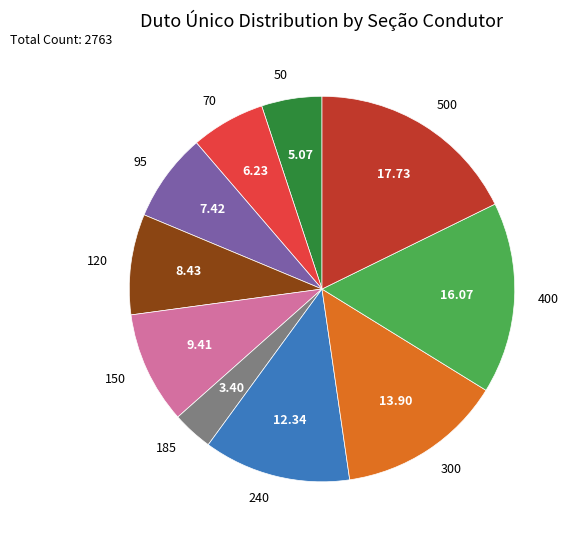

Does any single category account for the majority?

No